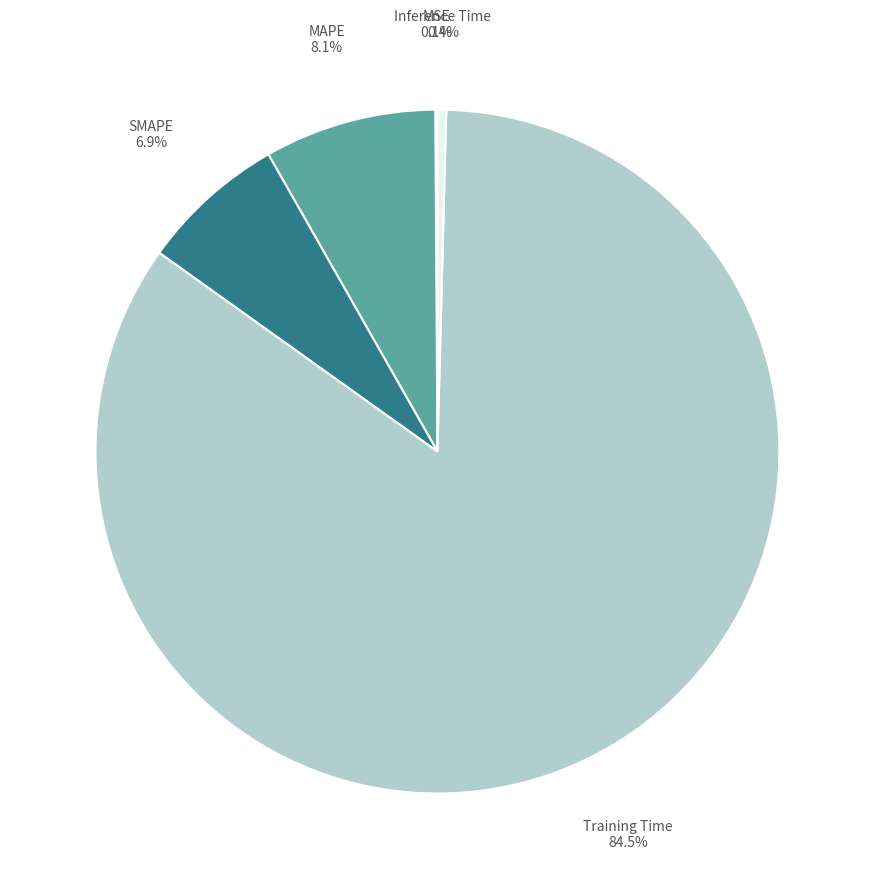

Which has a higher value, Training Time or MAPE?

Training Time